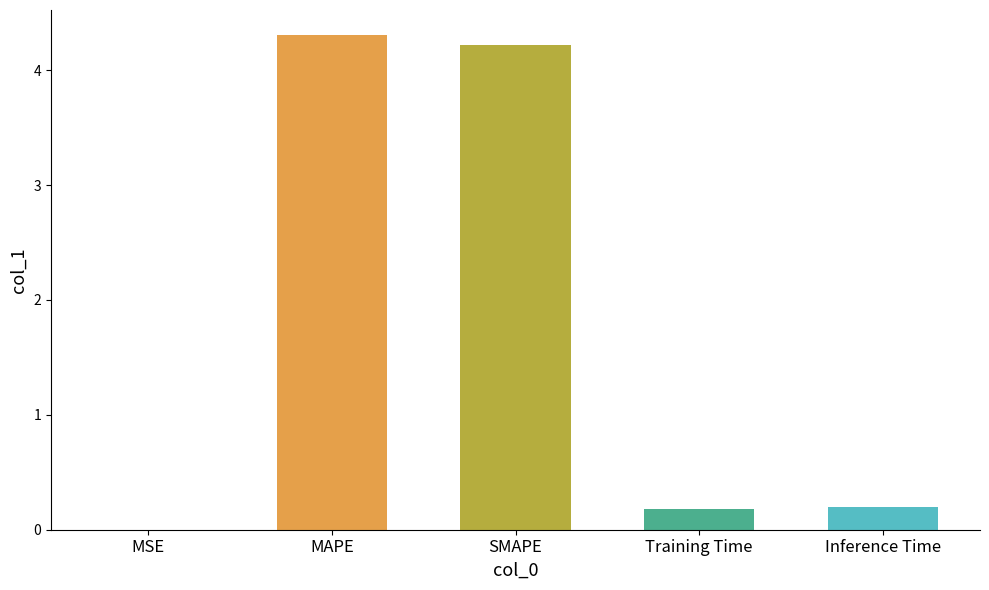

Are the bars horizontal?

No